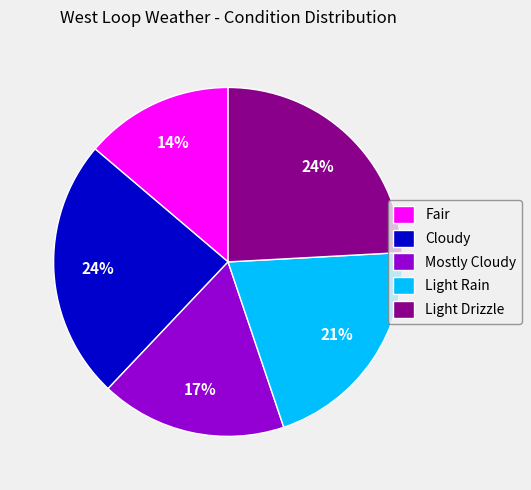

Is there any slice that represents more than half of the pie?

No